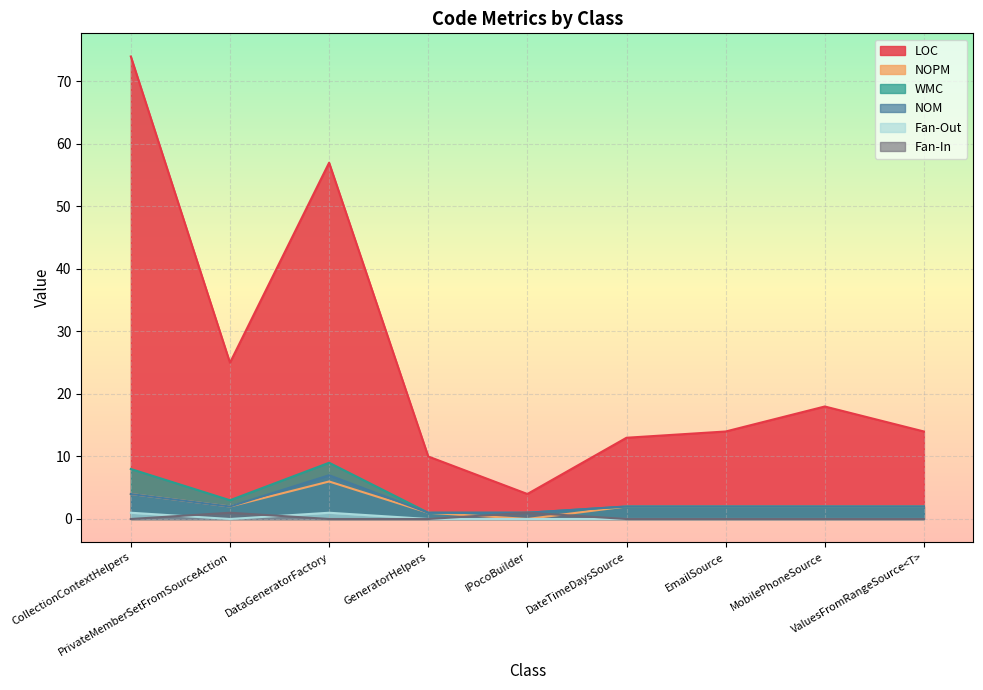

Is the value of LOC at IPocoBuilder greater than the value of WMC at EmailSource?

Yes